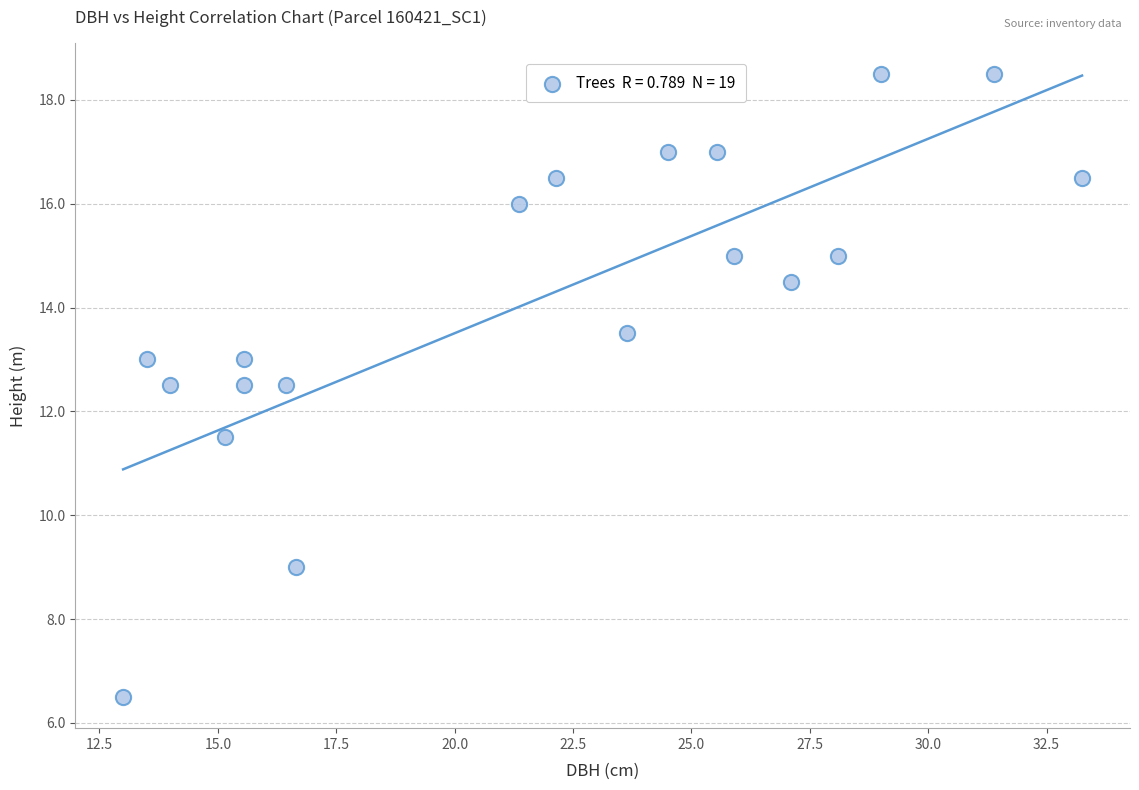

What is the range of Y values (max minus min)?

12.0